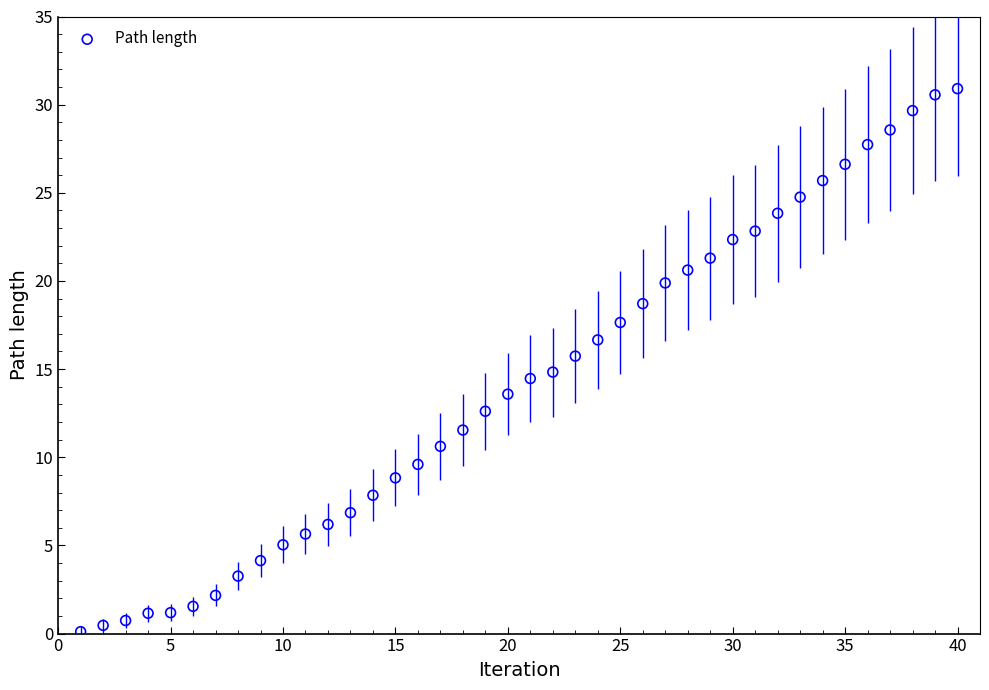

What is the range of X values (max minus min)?

39.0